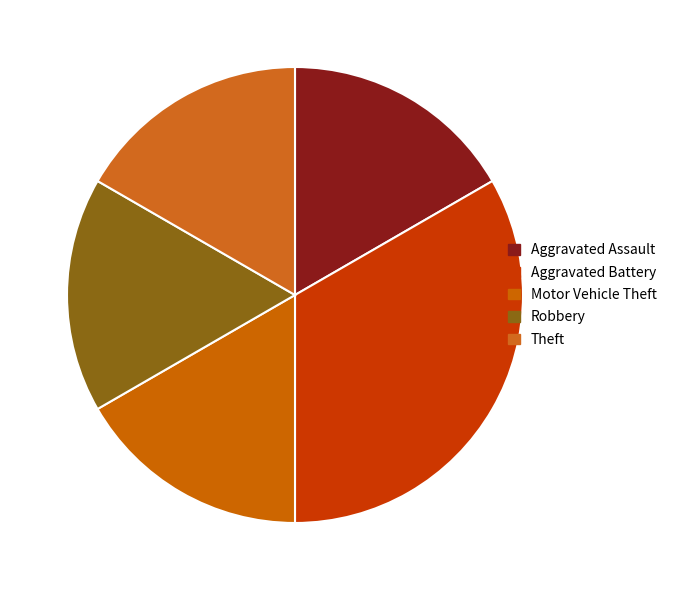

Which category has the smallest portion of the pie?

Aggravated Assault